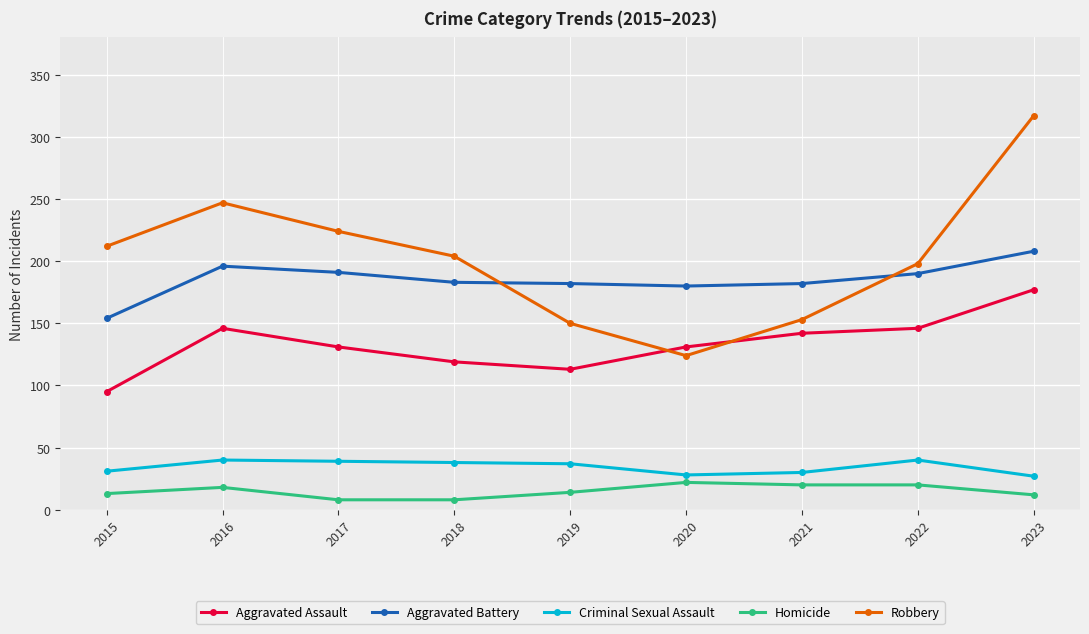

In Aggravated Battery, how many points are lower than both neighbors (excluding endpoints)?

1